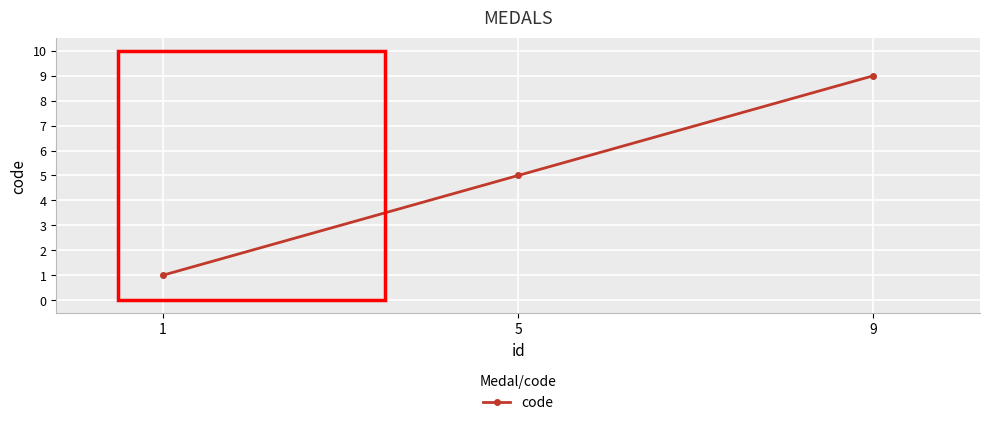

List the labels in order of value, largest first.

9, 5, 1